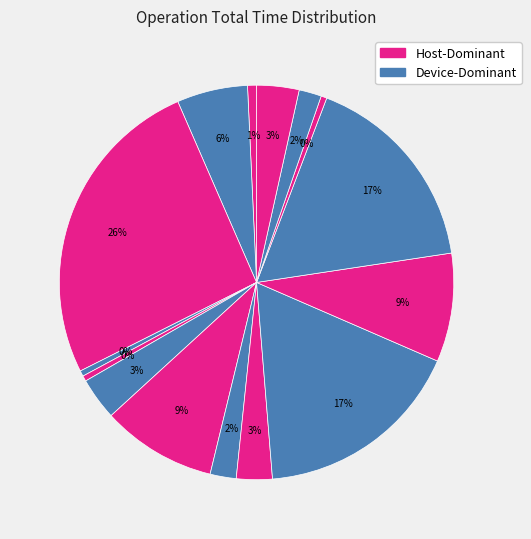

Count the number of slices in the pie.

15